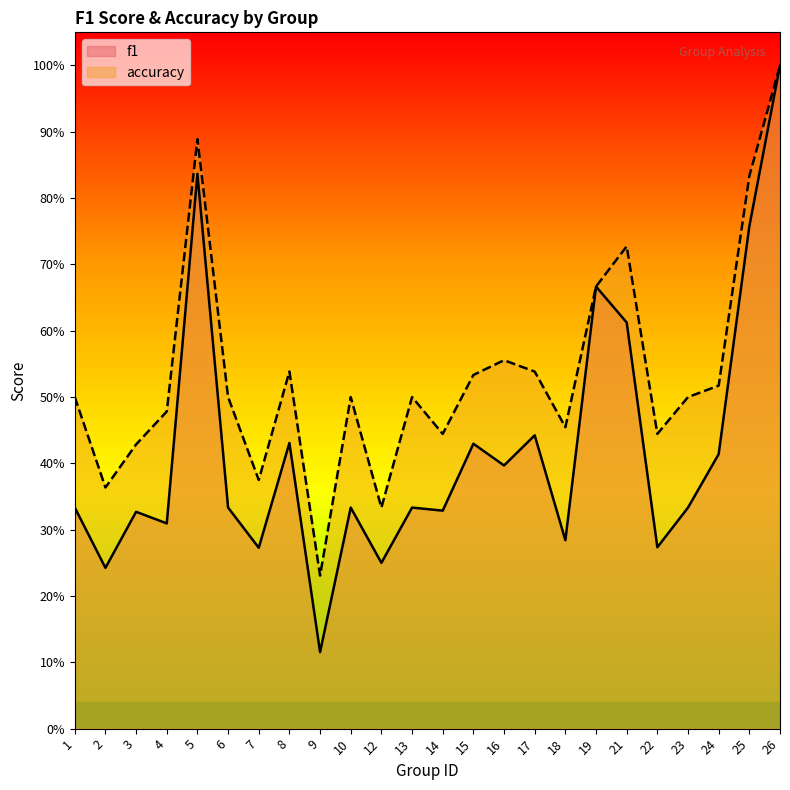

What is the highest value of the f1 series?

1.0